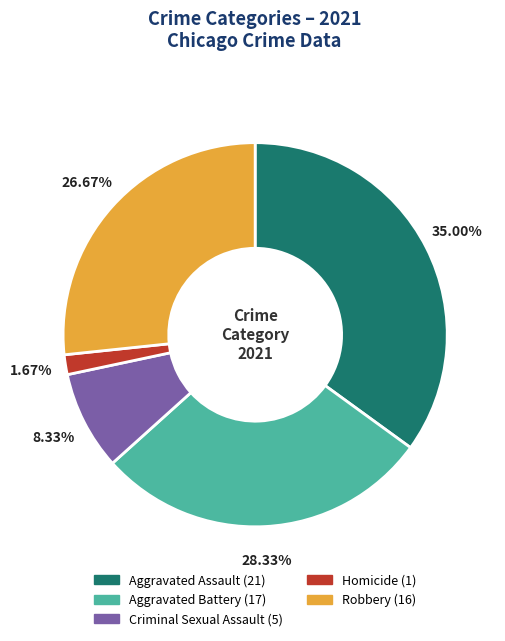

To the nearest percent, what is the average slice percentage?

20%